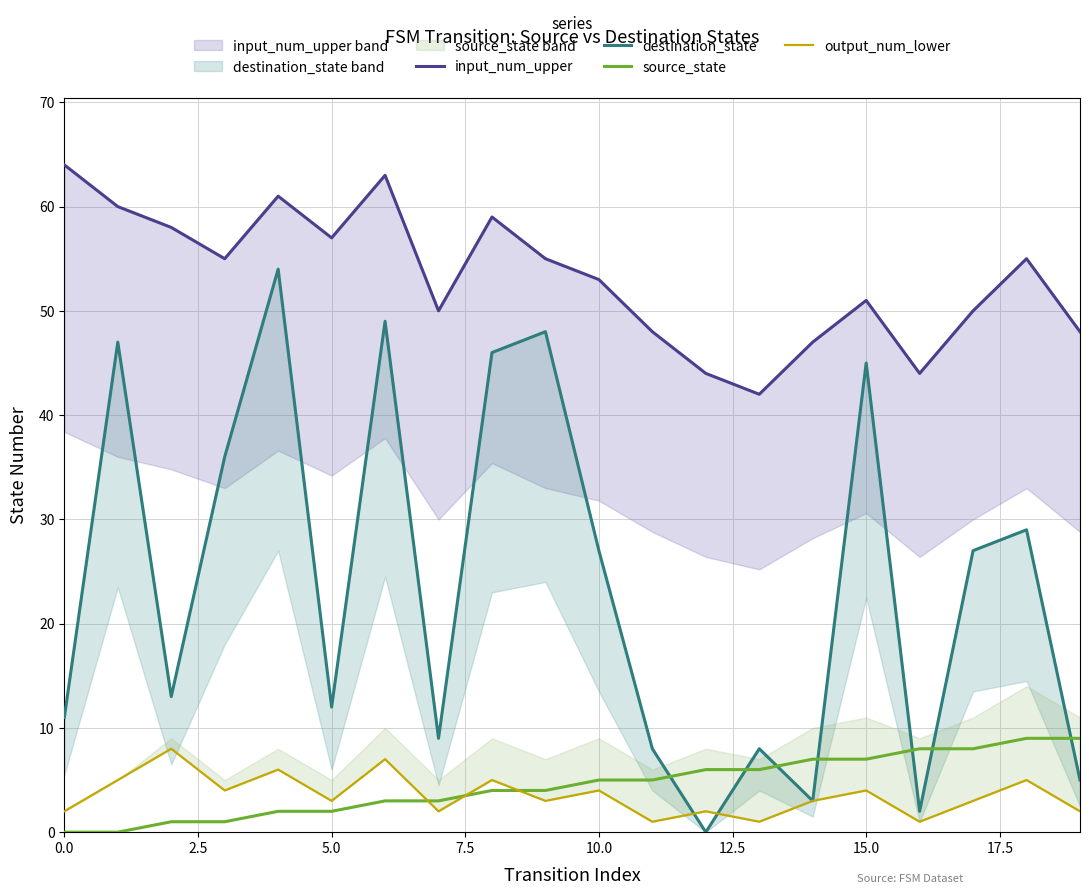

What is the label of the 10th point from the left?

9